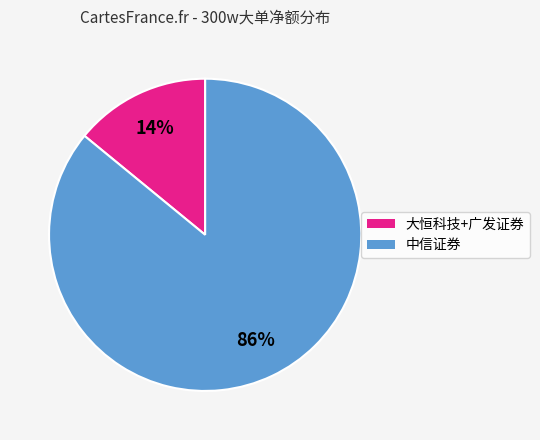

To the nearest percent, what portion does 中信证券 represent?

86%